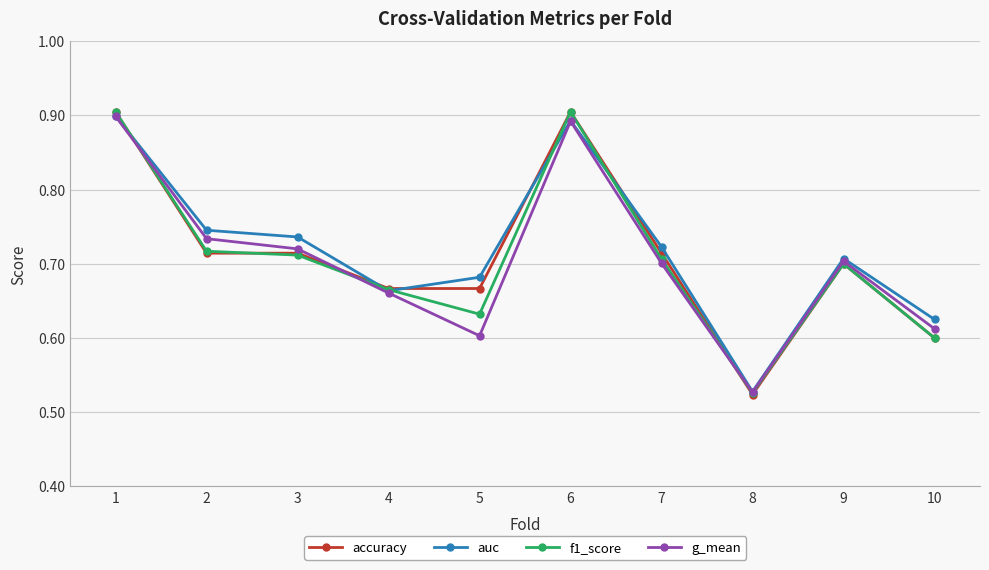

How many times do accuracy and g_mean cross each other?

3